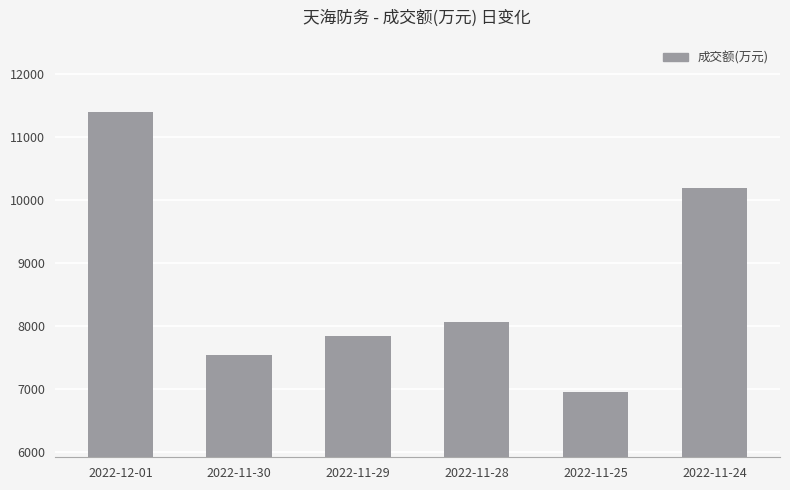

Between 2022-11-28 and 2022-11-25, which is larger?

2022-11-28